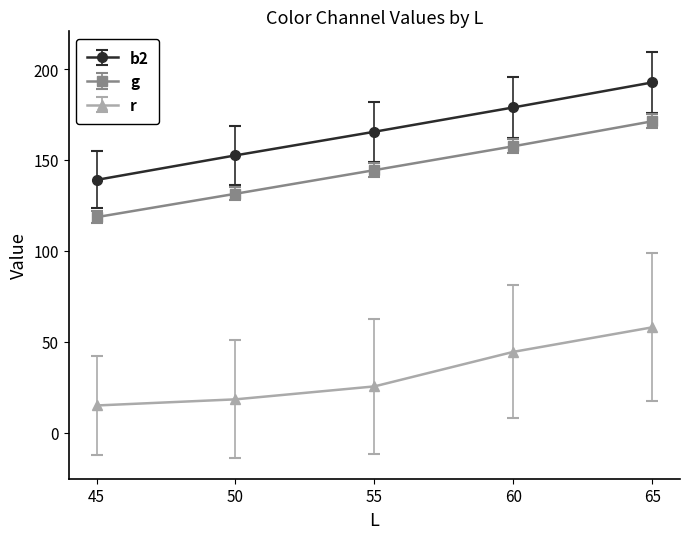

Which series has the largest range (max minus min)?

b2